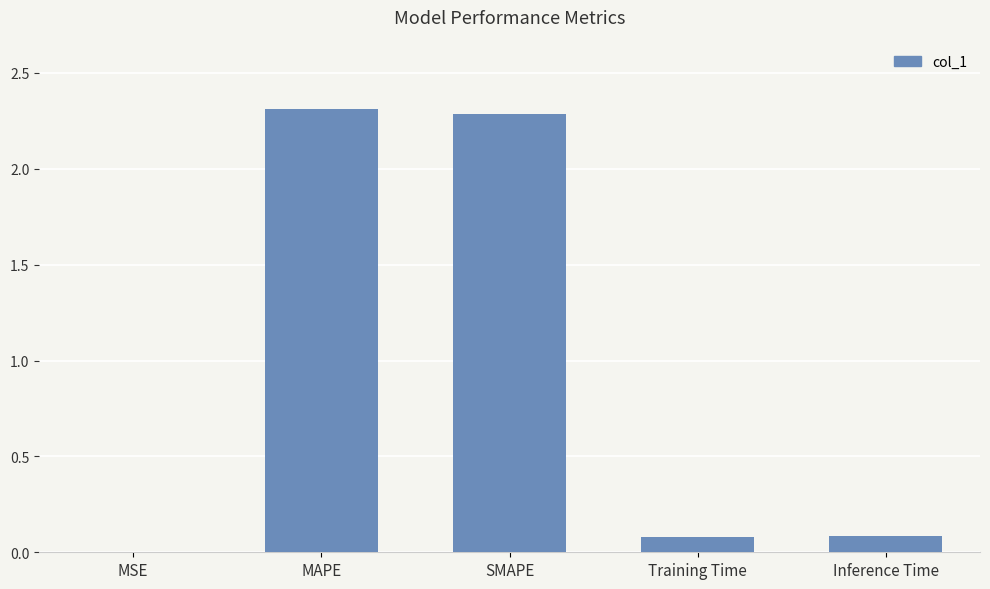

Is it true that the value at Training Time is 0.1?

True